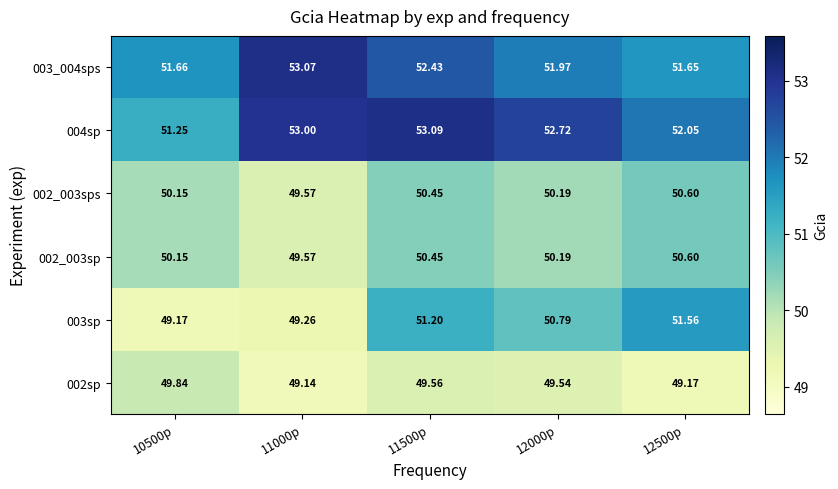

Is the value of 002_003sp at 10500p greater than the value of 002_003sps at 11000p?

Yes